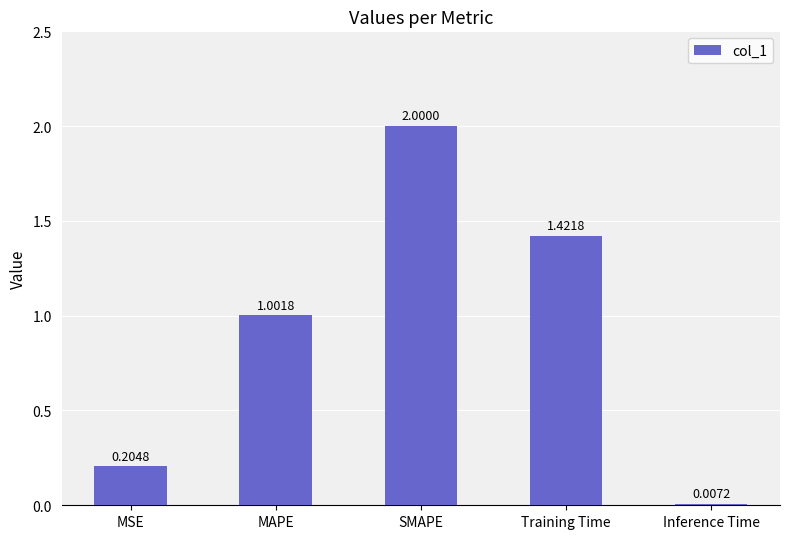

Where does the data first go above 1?

MAPE